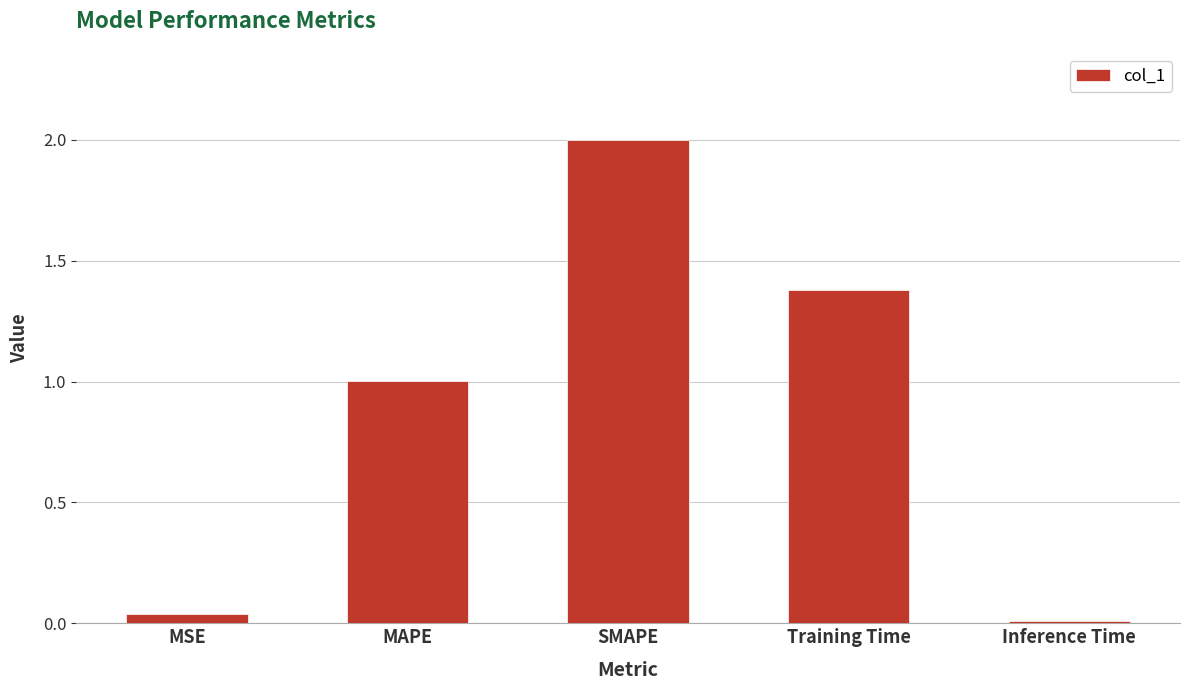

Which label corresponds to the largest value in the chart?

SMAPE